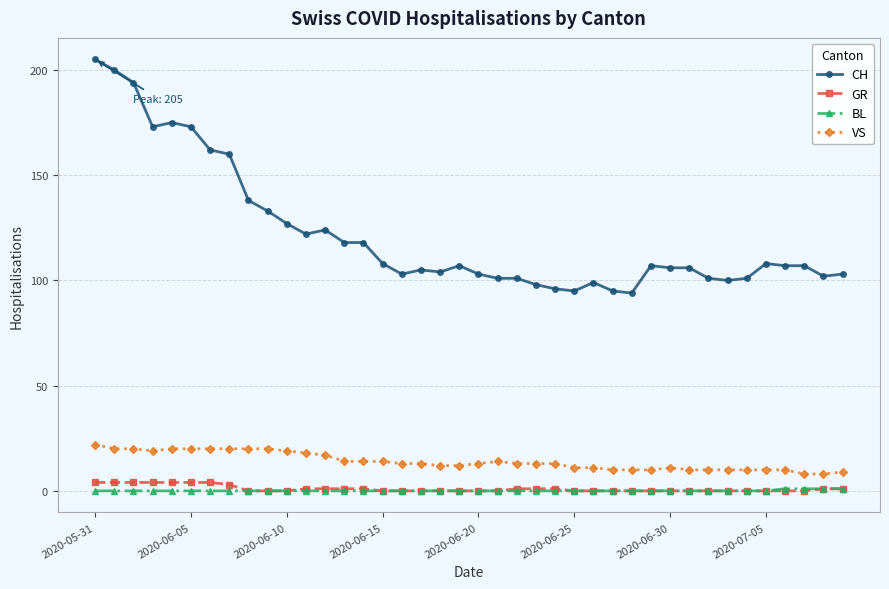

What is the minimum value for VS?

8